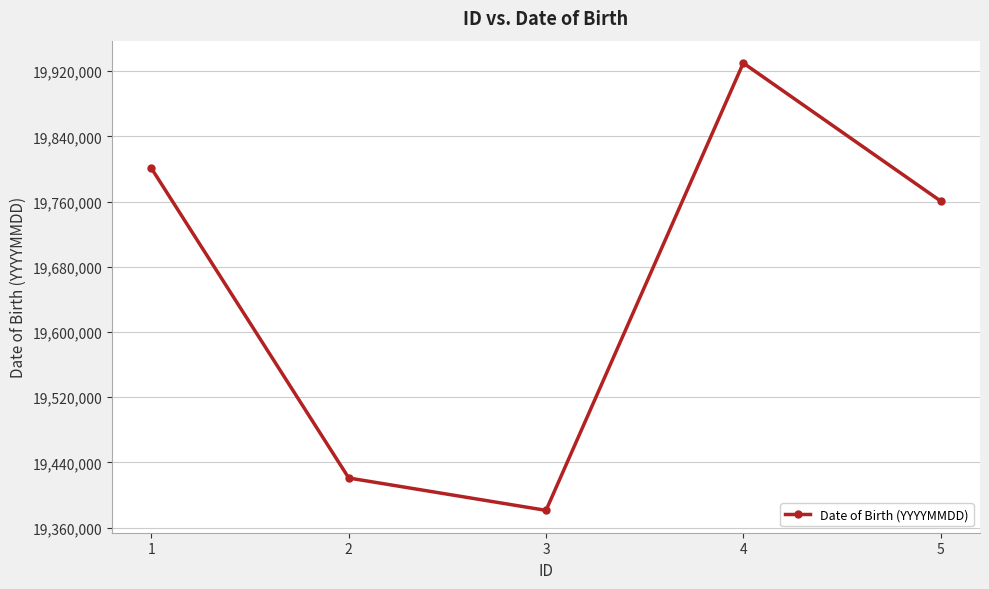

List the labels in order of value, smallest first.

3, 2, 5, 1, 4